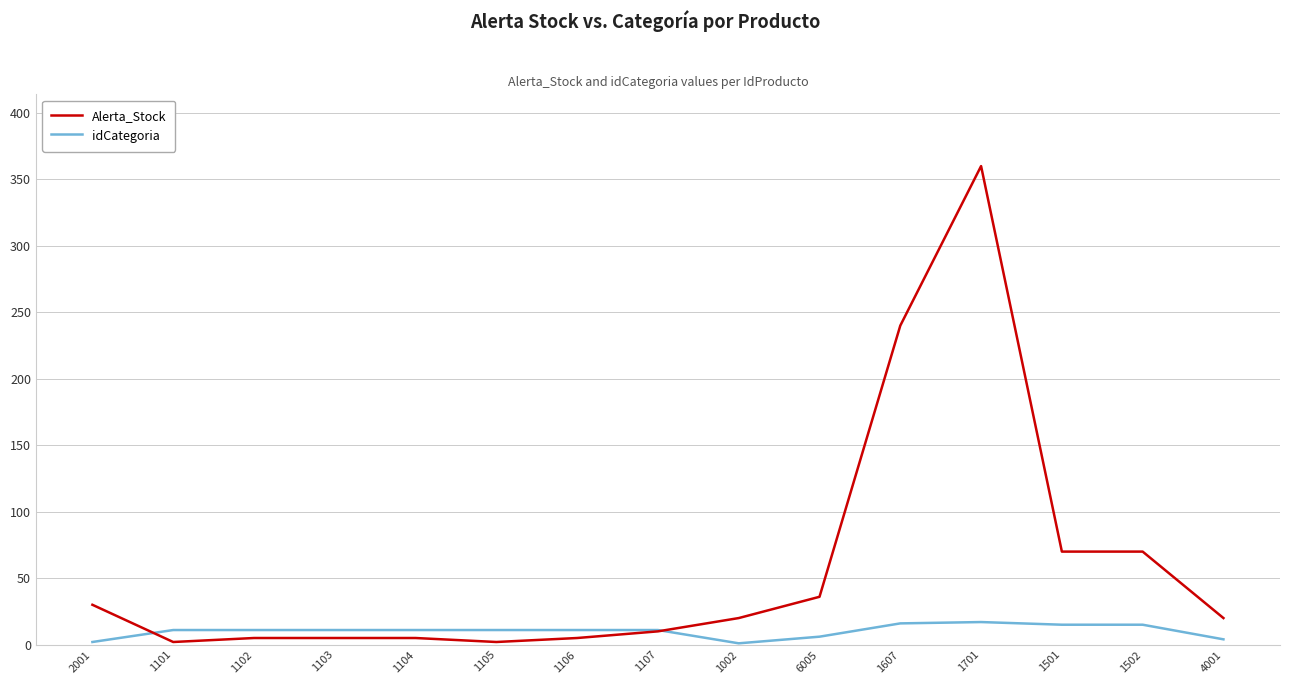

Which series has the largest range (max minus min)?

Alerta_Stock